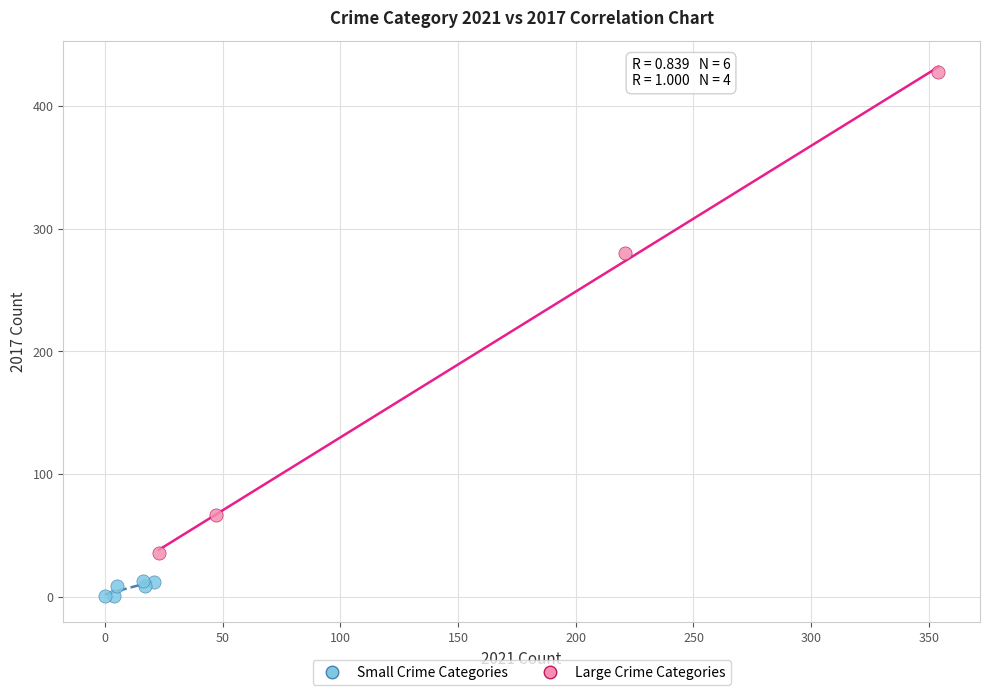

Which series has the widest spread of Y values?

Large Crime Categories